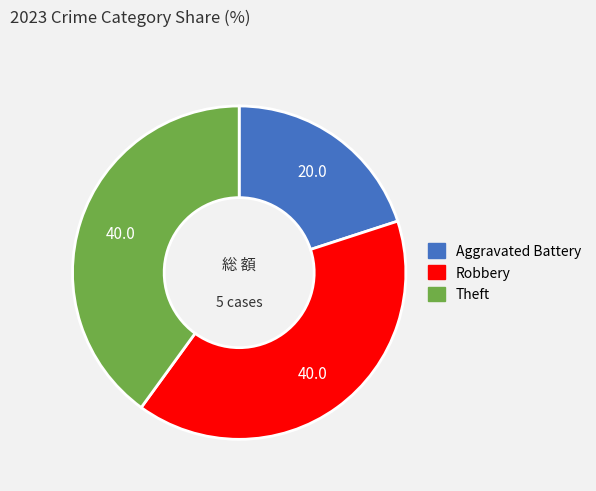

Is the sum of Aggravated Battery and Robbery greater than half?

Yes